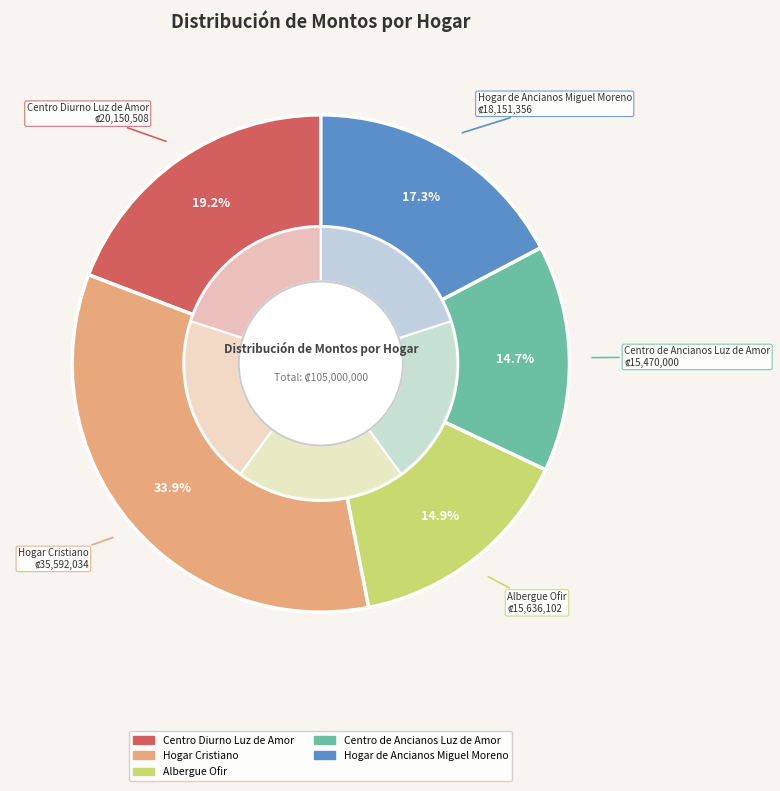

Is there any slice that represents more than half of the pie?

No